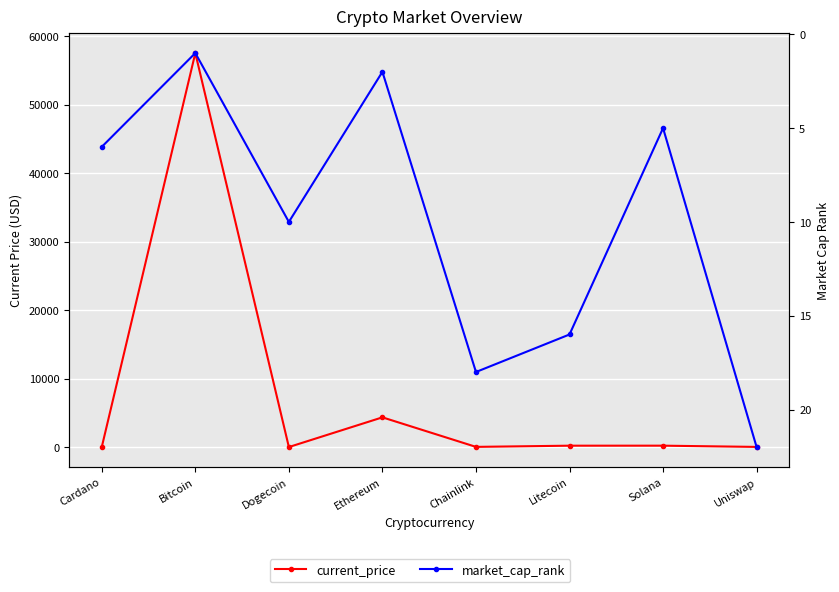

True or false: current_price has more than 2 interior local peaks.

True